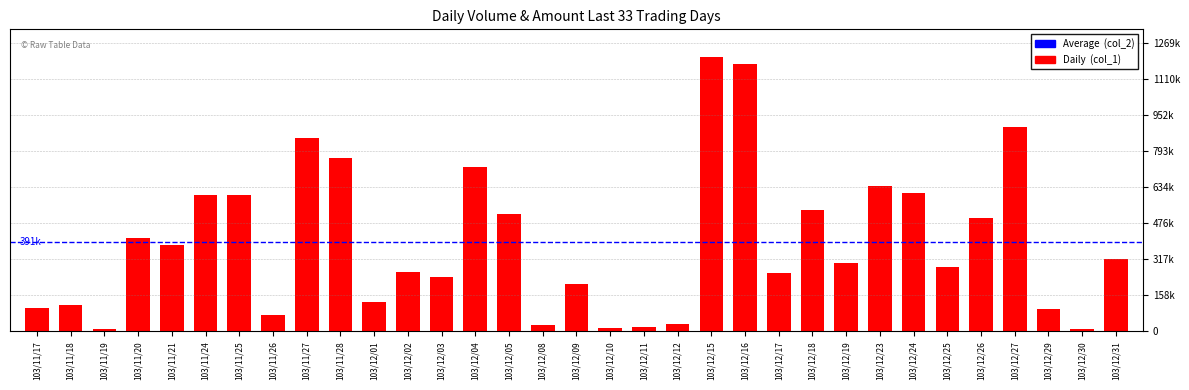

What is the approximate value at 103/12/11, to the nearest 50?

21000